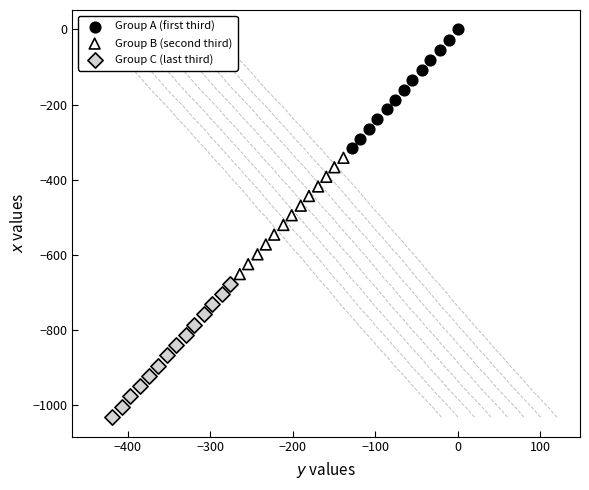

Which series reaches the minimum Y coordinate?

Group C (last third)